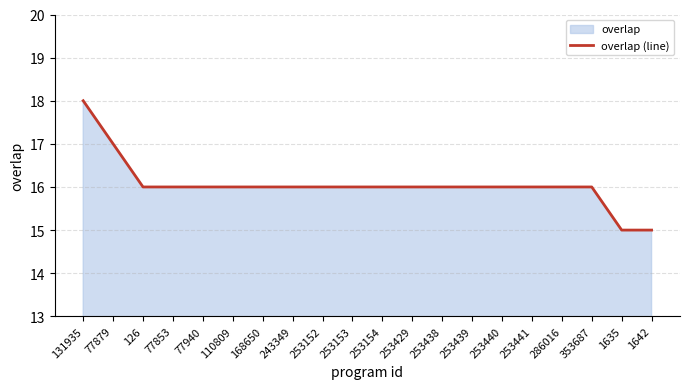

List the labels in order of value, smallest first.

1635, 1642, 126, 77853, 77940, 110809, 168650, 243349, 253152, 253153, 253154, 253429, 253438, 253439, 253440, 253441, 286016, 353687, 77879, 131935